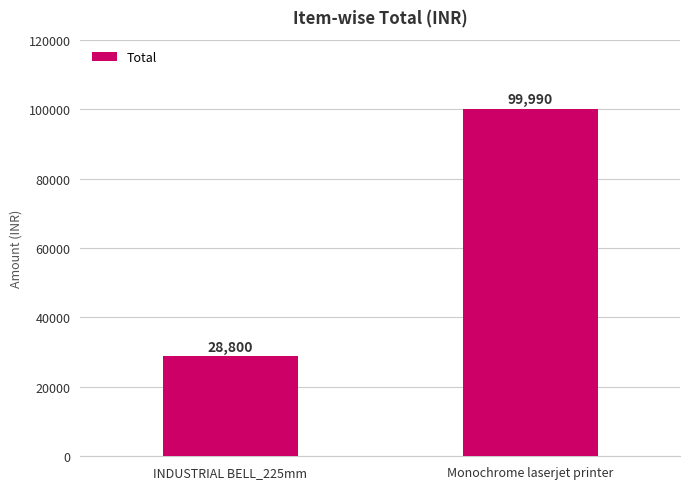

What is the sum of all values?

128790